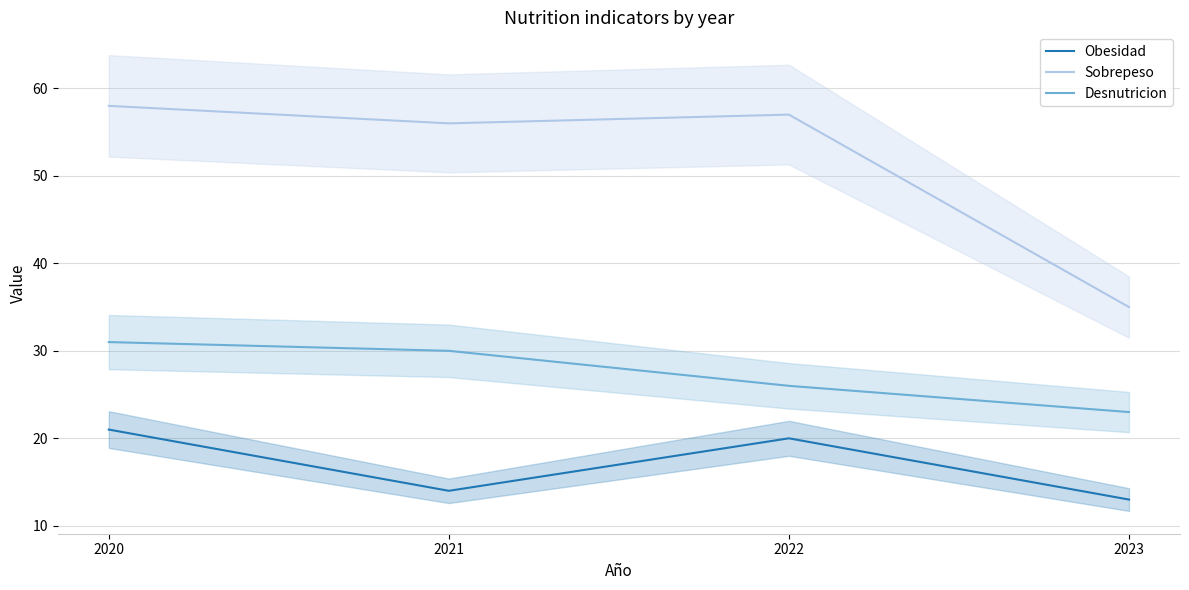

List the series in order of their peak value, highest first.

Sobrepeso, Desnutricion, Obesidad